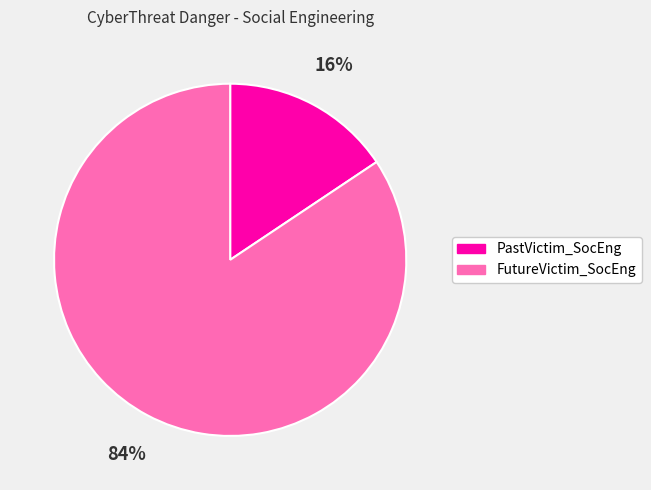

To the nearest percent, what is the average slice percentage?

50%